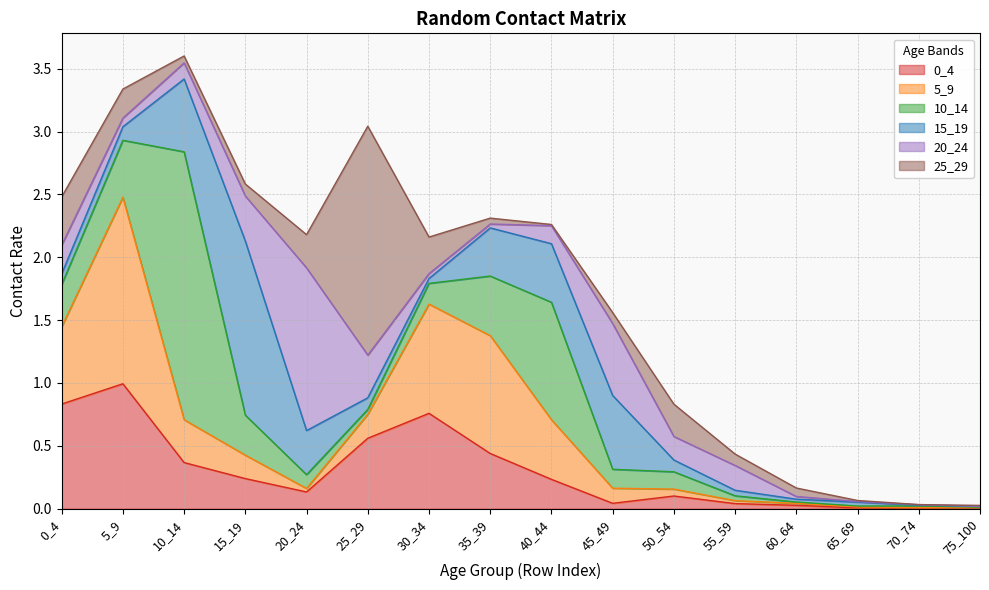

How many distinct data groups are displayed?

6